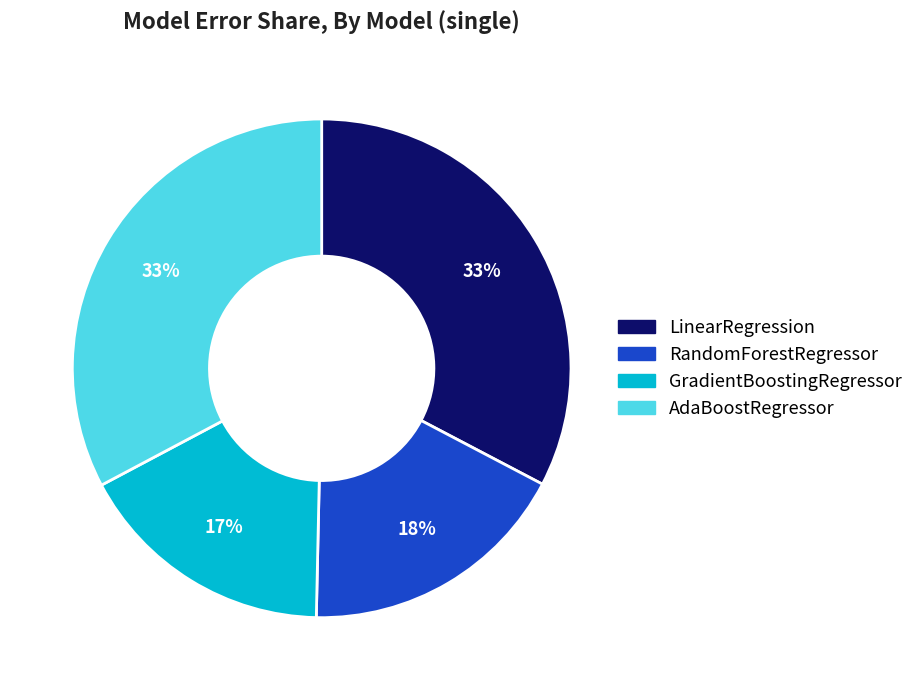

Between GradientBoostingRegressor and AdaBoostRegressor, which is larger?

AdaBoostRegressor